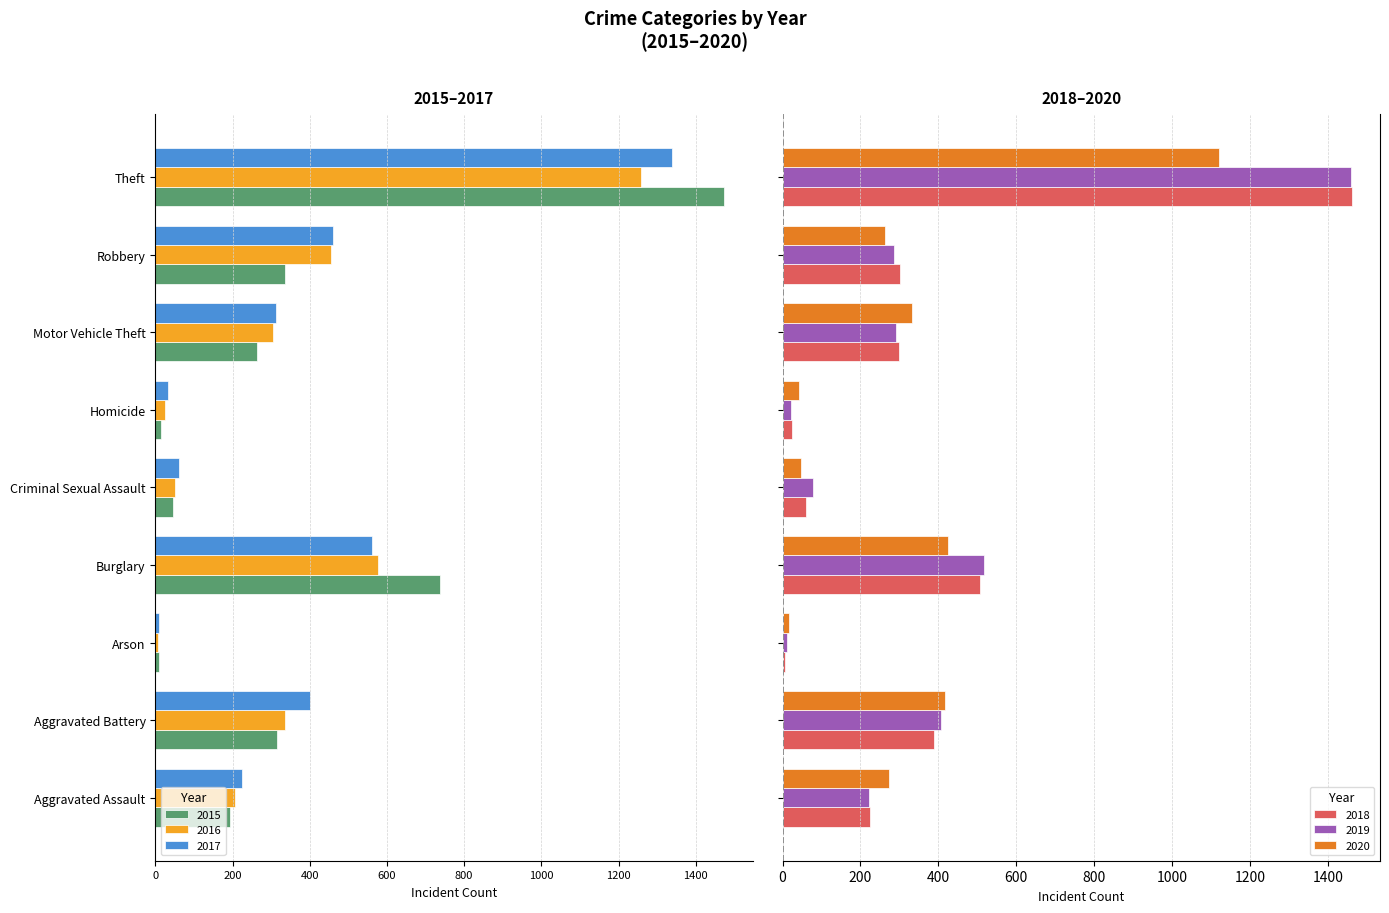

Reading left to right, what are all the values shown in this chart?

2015: -194	-316	-9	-738	-46	-15	-263	-337	-1474
2016: -206	-336	-7	-576	-50	-26	-304	-454	-1259
2017: -225	-400	-10	-562	-62	-33	-312	-460	-1339
2018: 225	389	7	506	60	25	298	301	1461
2019: 223	407	12	517	77	22	290	287	1459
2020: 273	416	17	425	48	41	333	263	1120